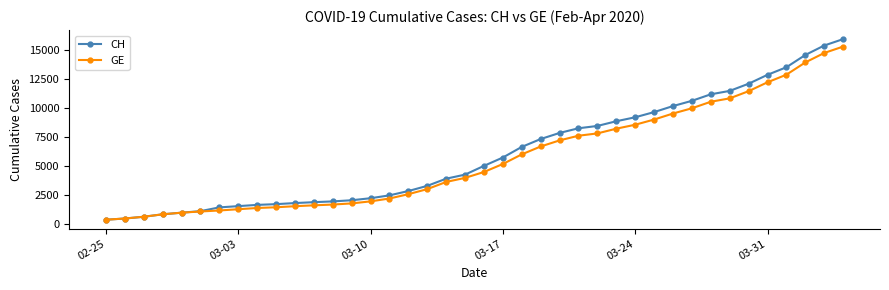

What is the value of the CH point at the 40th from the left?

15926